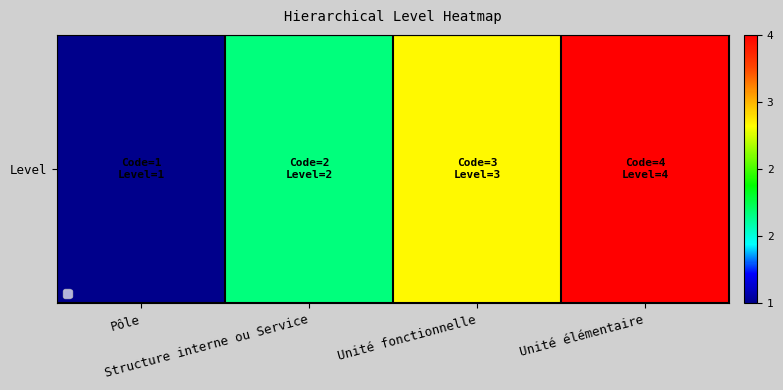

Reading left to right, what are all the values shown in this chart?

1	2	3	4